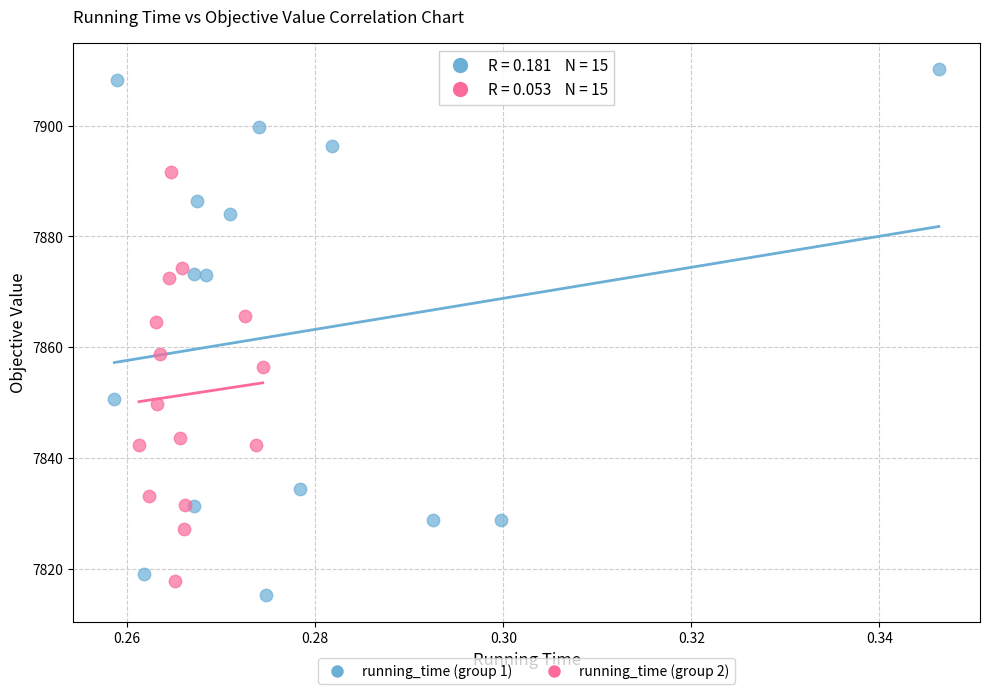

Which series reaches the maximum Y coordinate?

running_time (group 1)